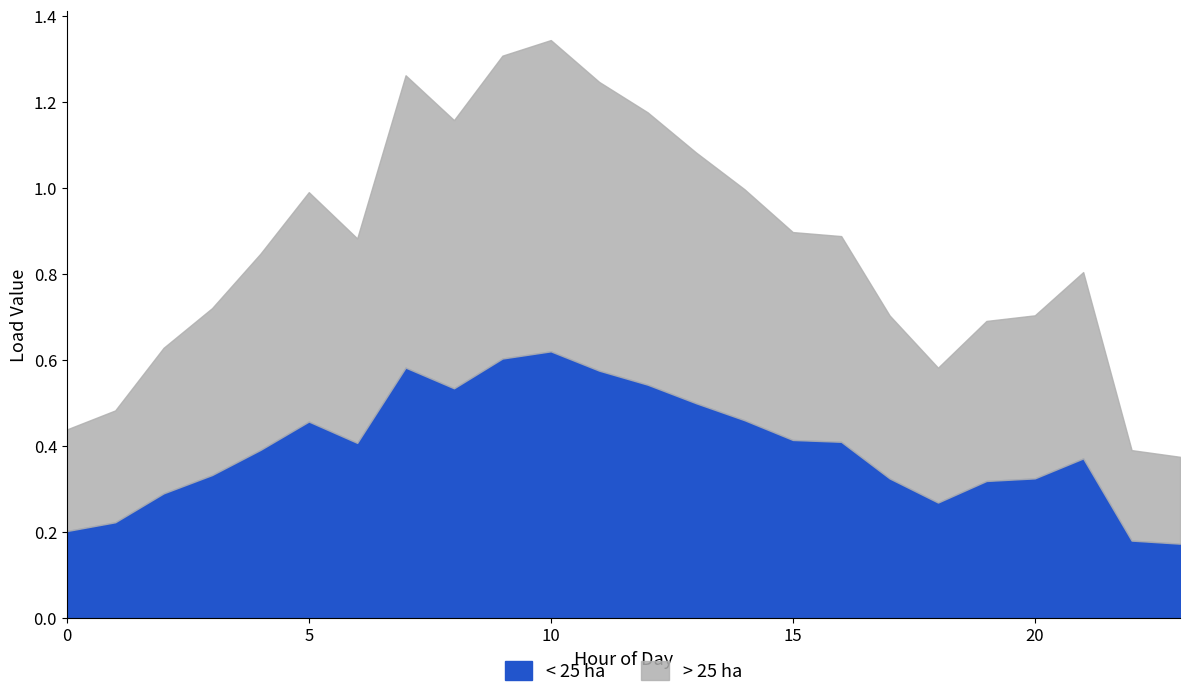

Which series has the largest total across all categories?

> 25 ha